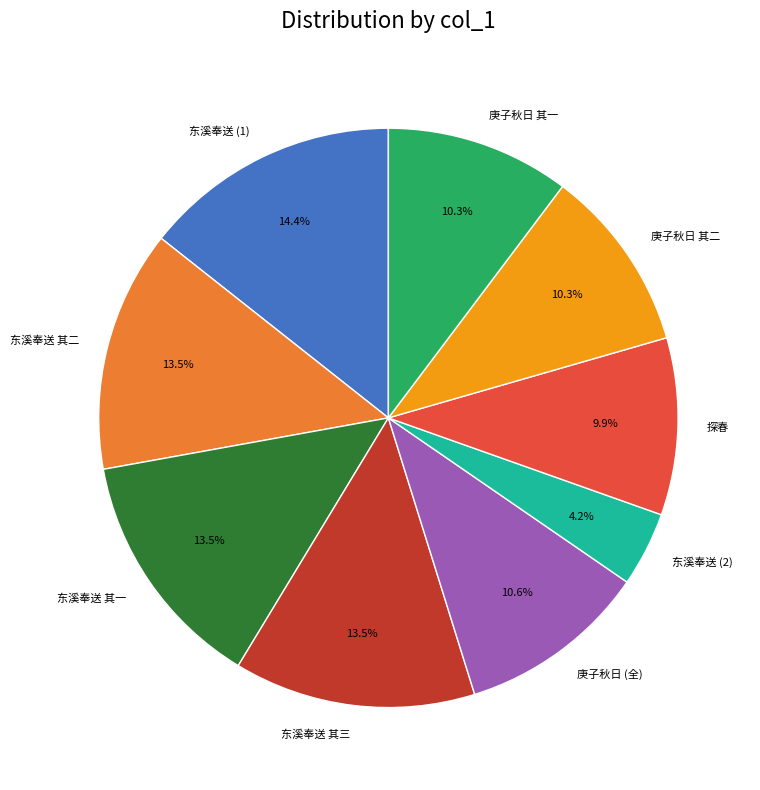

Count the number of slices in the pie.

9